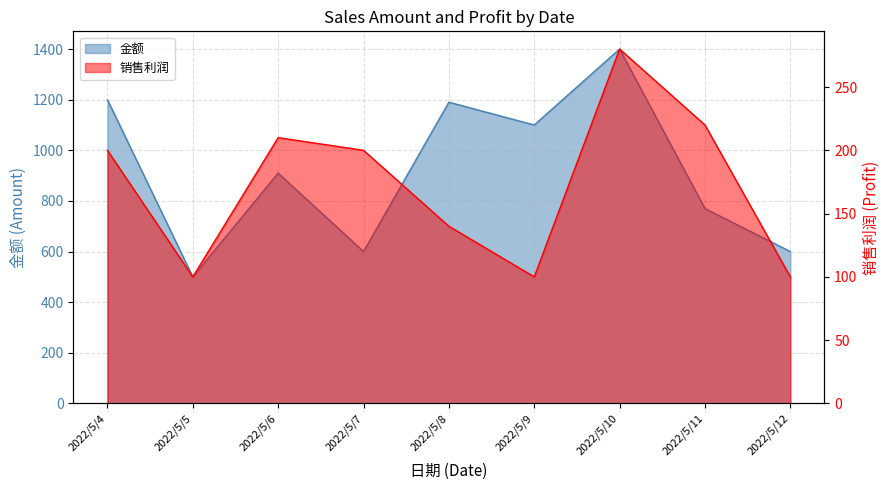

How many data points in 金额 are less than 910?

4